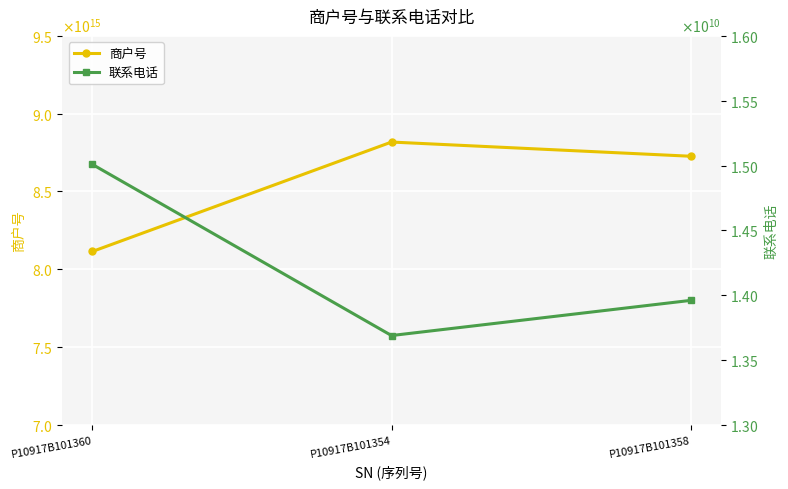

What is the label of the 3rd point from the left?

P10917B101358